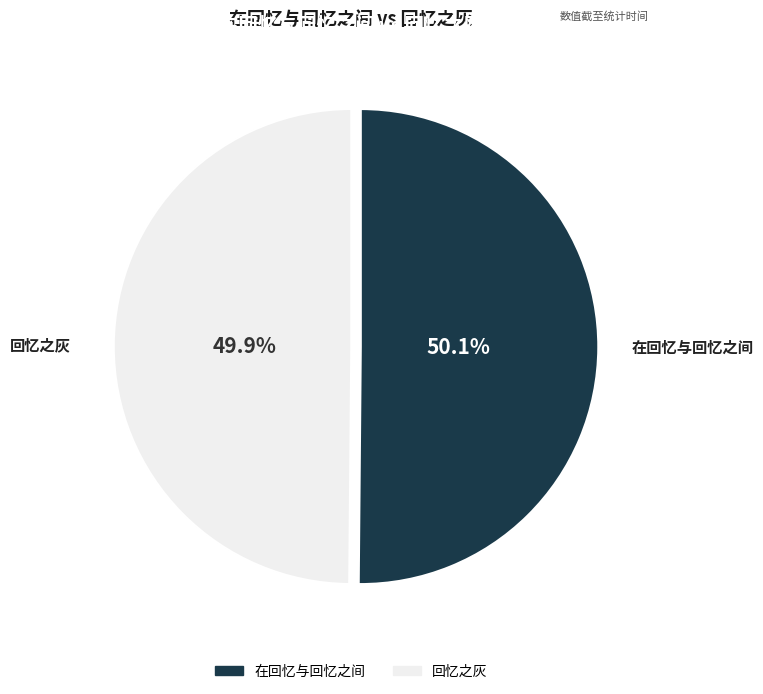

What percentage is the 回忆之灰 slice, to the nearest percent?

50%